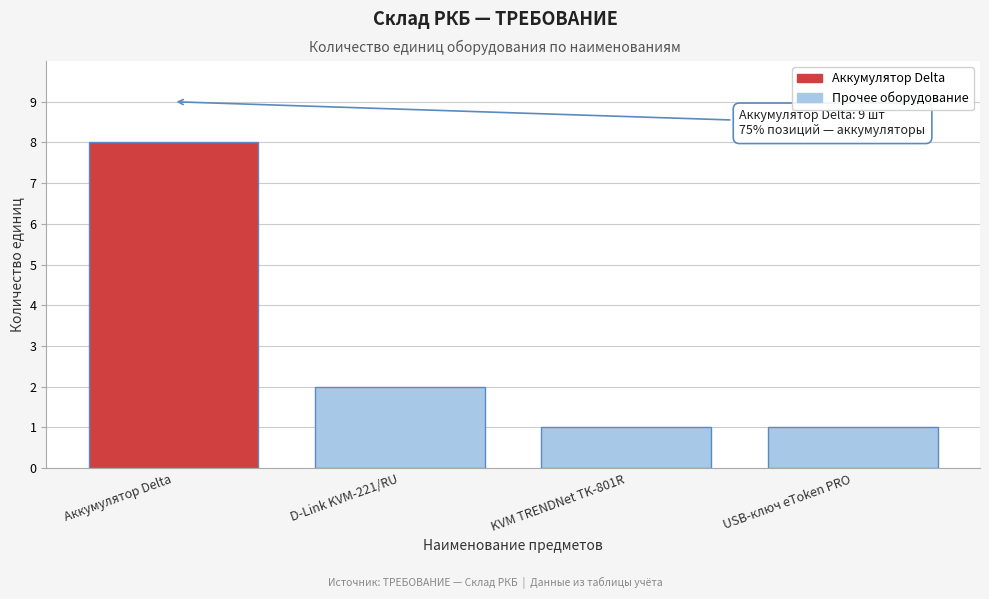

Reading left to right, extract all data points from this chart.

8	2	1	1